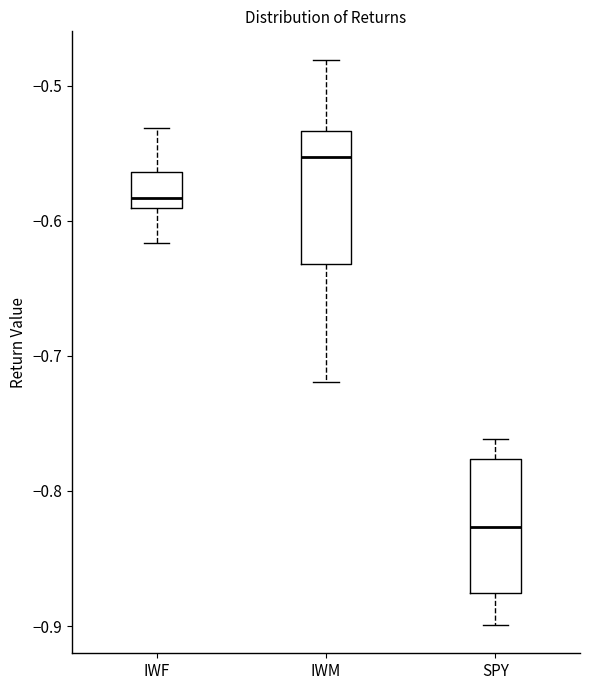

Reading left to right, transcribe this box plot: for each box, give where its median line is, the range the box spans, and where its two whiskers end, as read against the y-axis. The values are not printed on the chart, so give them approximately, as read against the axis.

IWF: median -0.58, box -0.59 to -0.56, whiskers -0.62 to -0.53
IWM: median -0.55, box -0.63 to -0.53, whiskers -0.72 to -0.48
SPY: median -0.83, box -0.88 to -0.78, whiskers -0.90 to -0.76